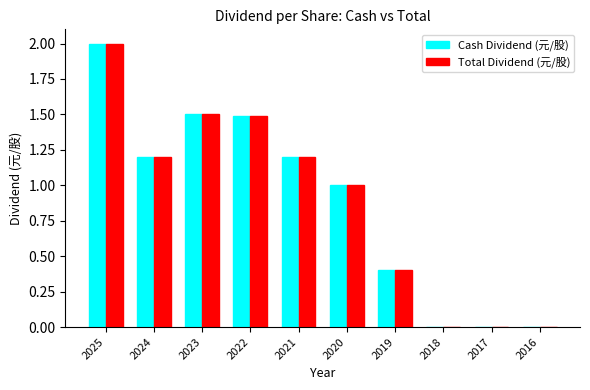

Reading left to right, list all the values displayed in this chart.

Cash Dividend (元/股): 2025=2.0	2024=1.2	2023=1.5	2022=1.5	2021=1.2	2020=1.0	2019=0.4	2018=0.0	2017=0.0	2016=0.0
Total Dividend (元/股): 2025=2.0	2024=1.2	2023=1.5	2022=1.5	2021=1.2	2020=1.0	2019=0.4	2018=0.0	2017=0.0	2016=0.0